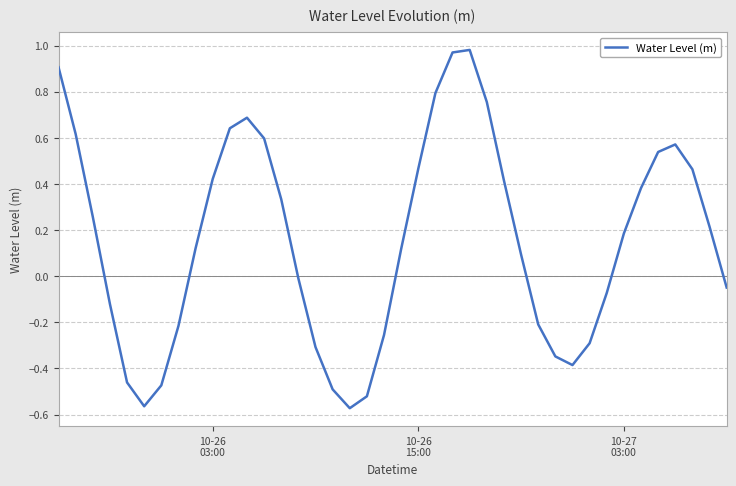

What is the difference between the maximum and minimum values?

1.6